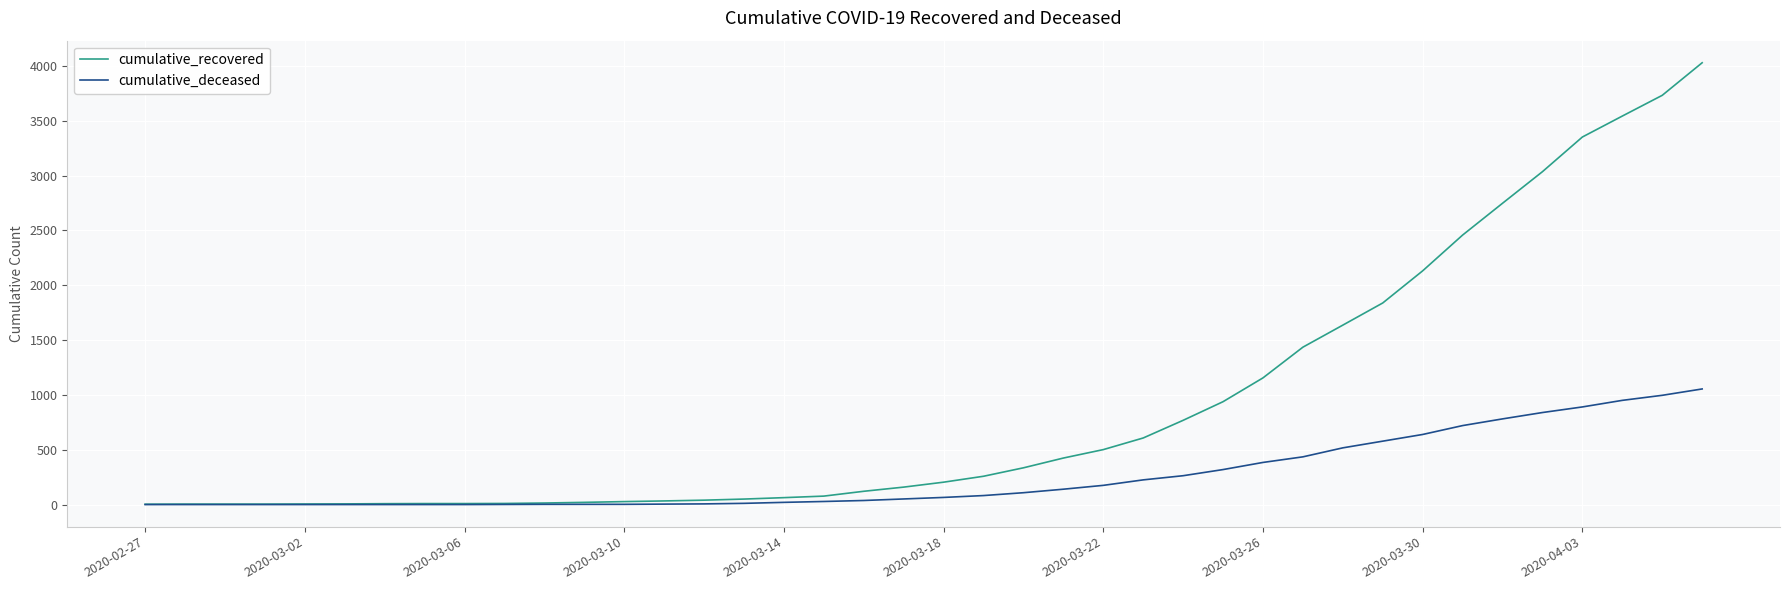

Which series has the largest total across all categories?

cumulative_recovered